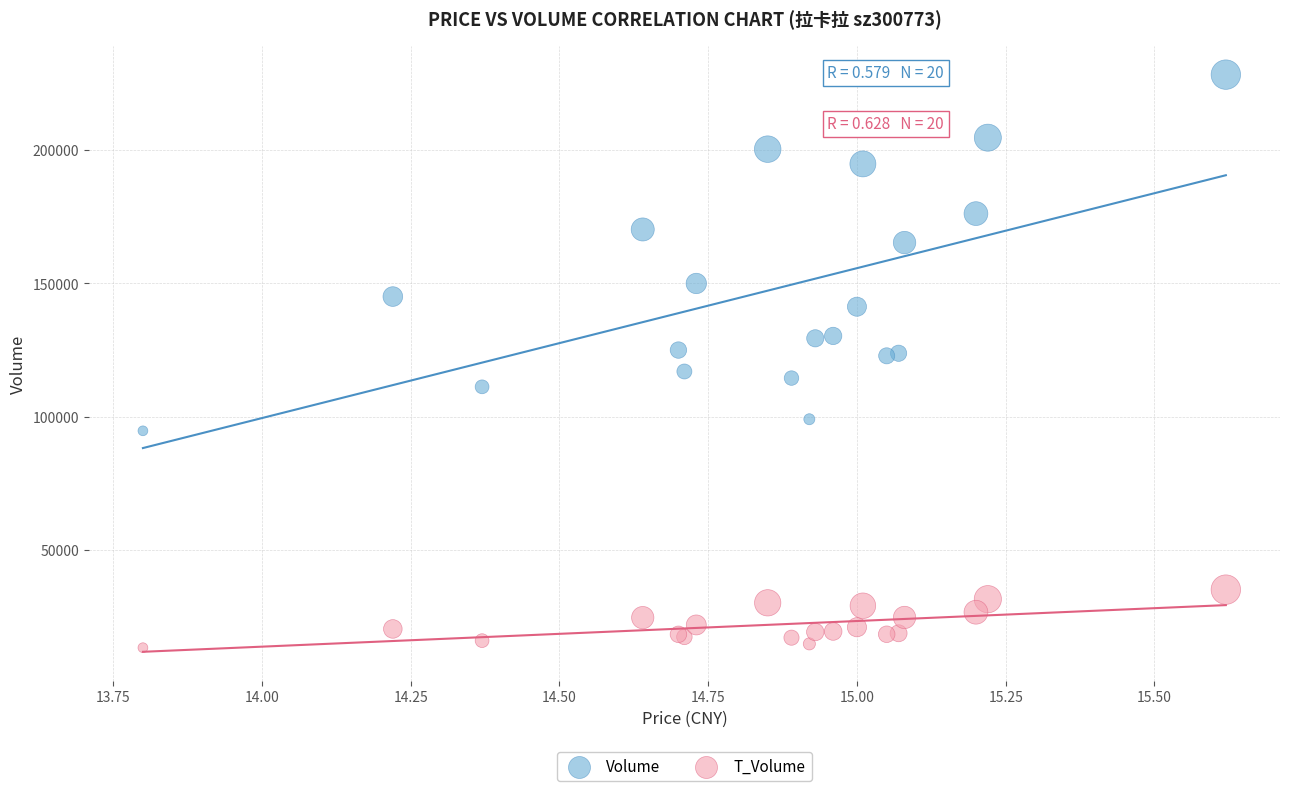

In the Volume series, what Y value is closest to 161408?

165212